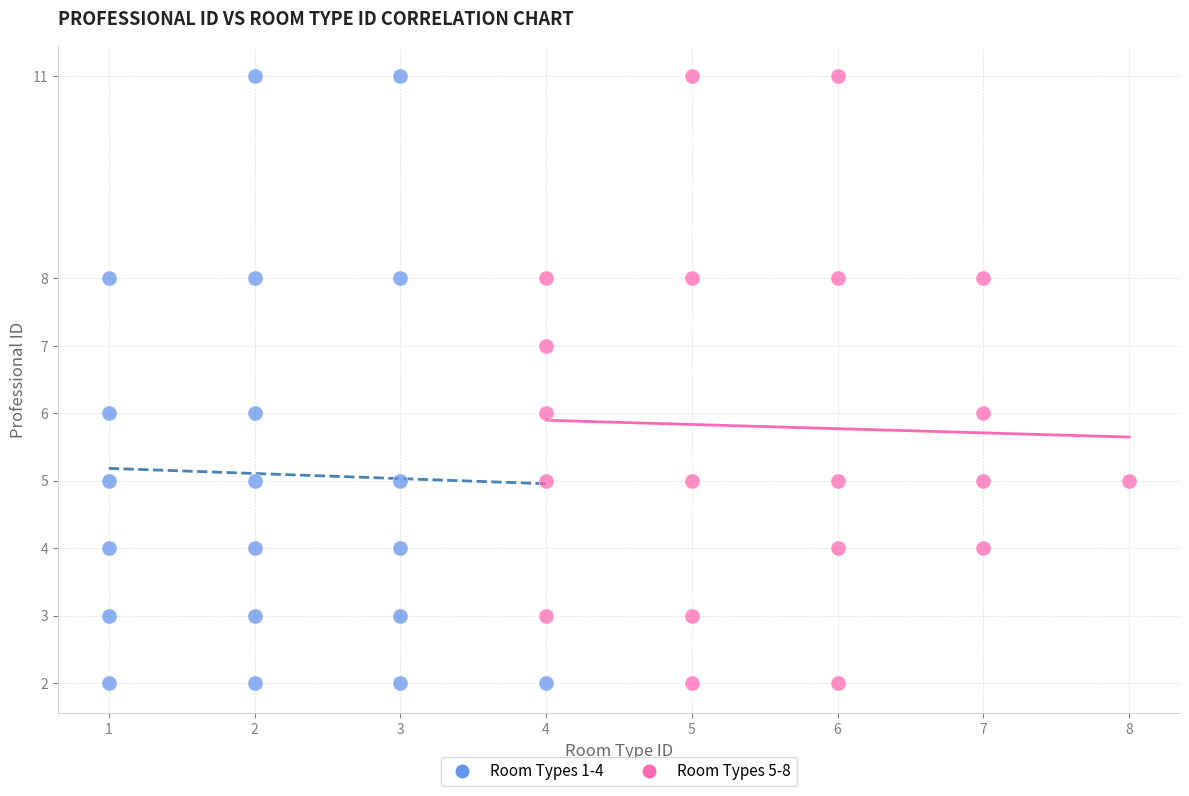

What are all the series names shown in the legend?

Room Types 1-4, Room Types 5-8